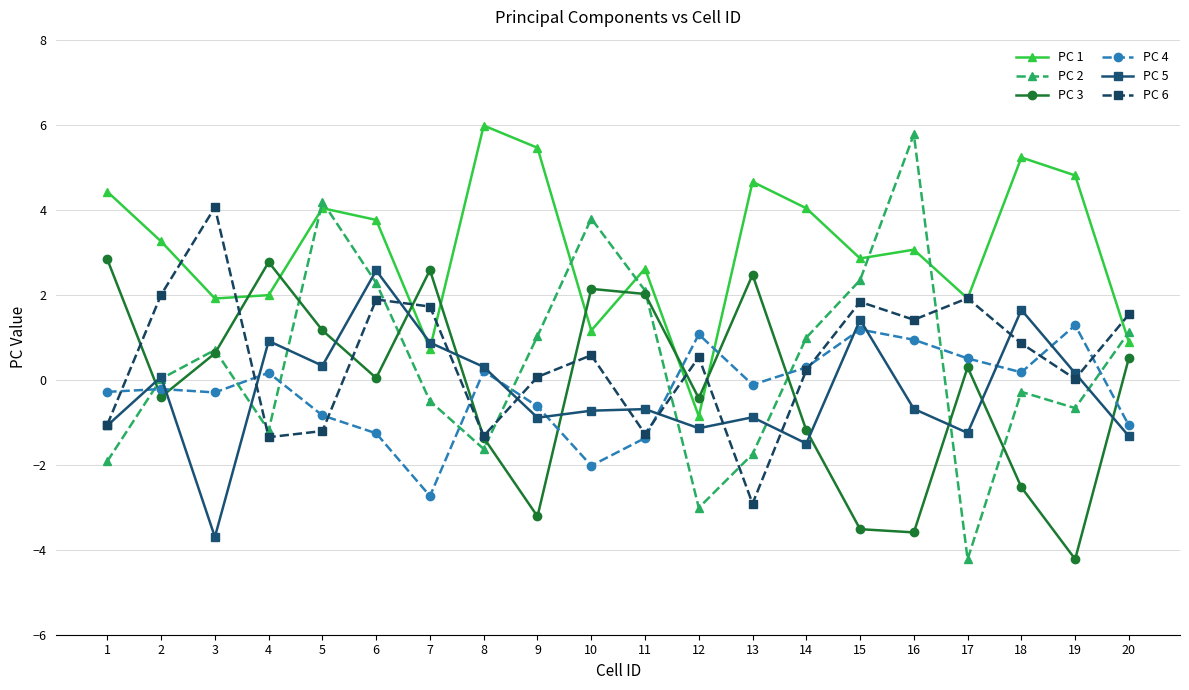

In PC 6, how many points are lower than both neighbors (excluding endpoints)?

6